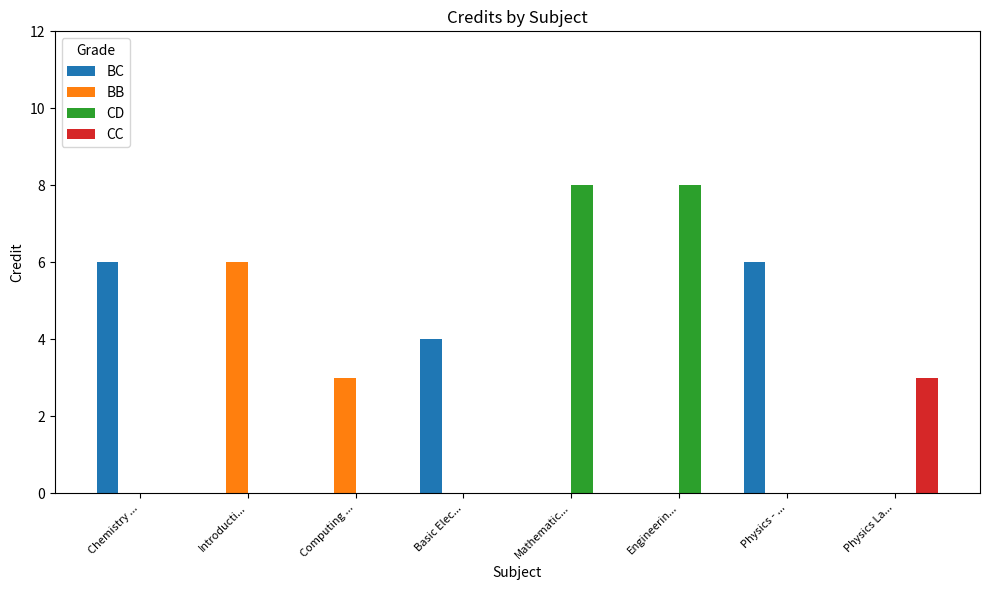

What is the maximum value for BC?

6